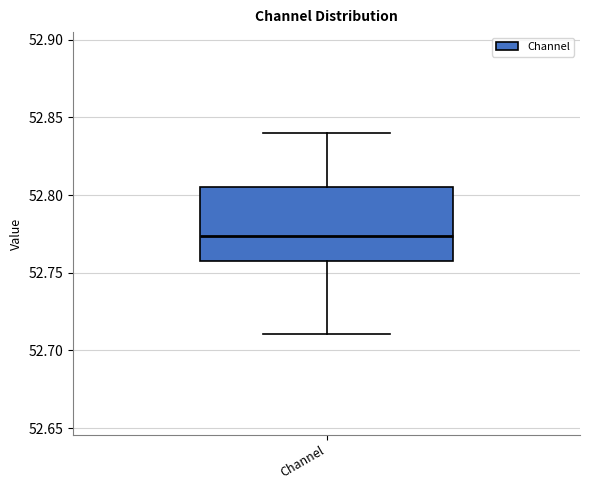

Read this box plot against the y-axis: the position of the median line, the range covered by the box, and the ends of both whiskers. The values are not printed on the chart, so give them approximately, as read against the axis.

median 52.775, box 52.755 to 52.805, whiskers 52.710 to 52.840